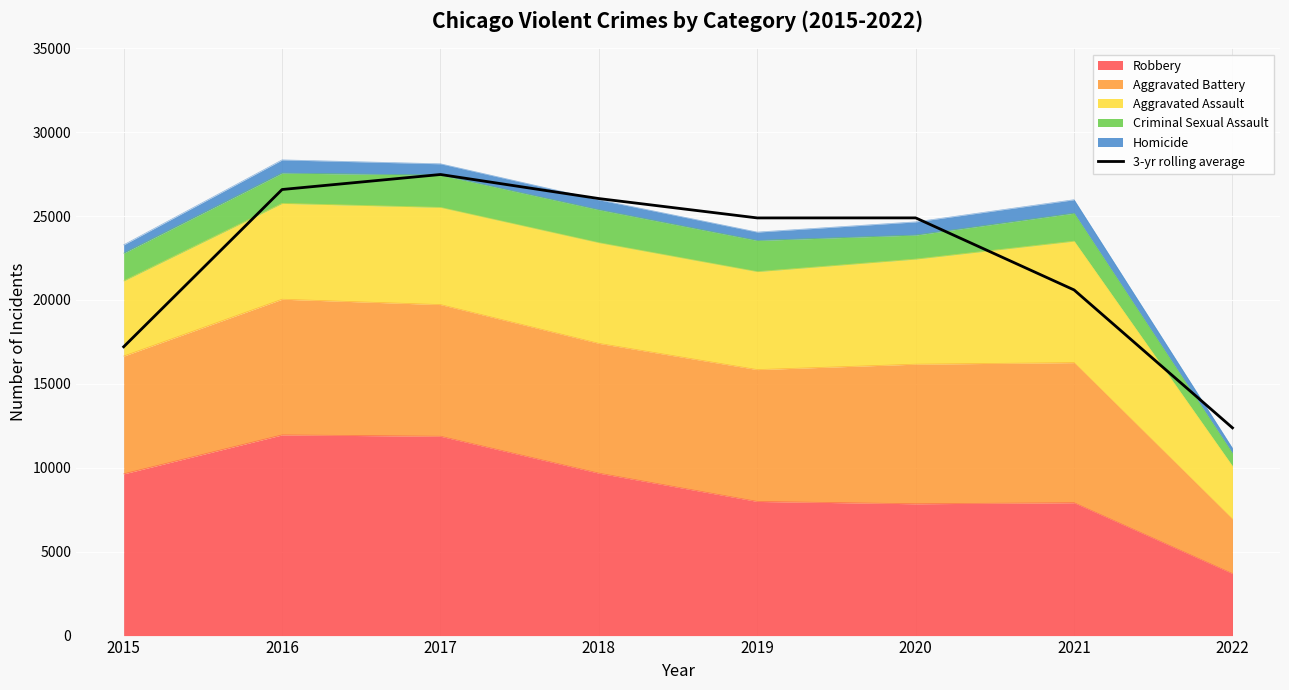

Reading left to right, transcribe all the data shown in this chart.

17211.0	26582.7	27476.7	26042.7	24889.0	24891.7	20598.0	12380.0